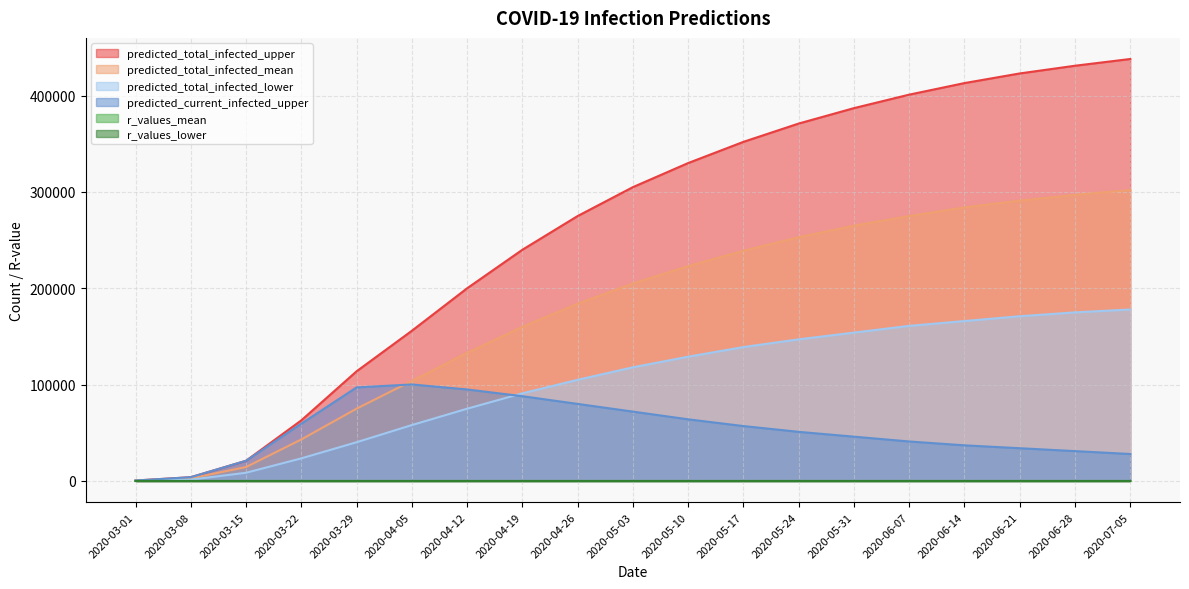

What is the difference between the highest and lowest values at 2020-04-19?

239999.2